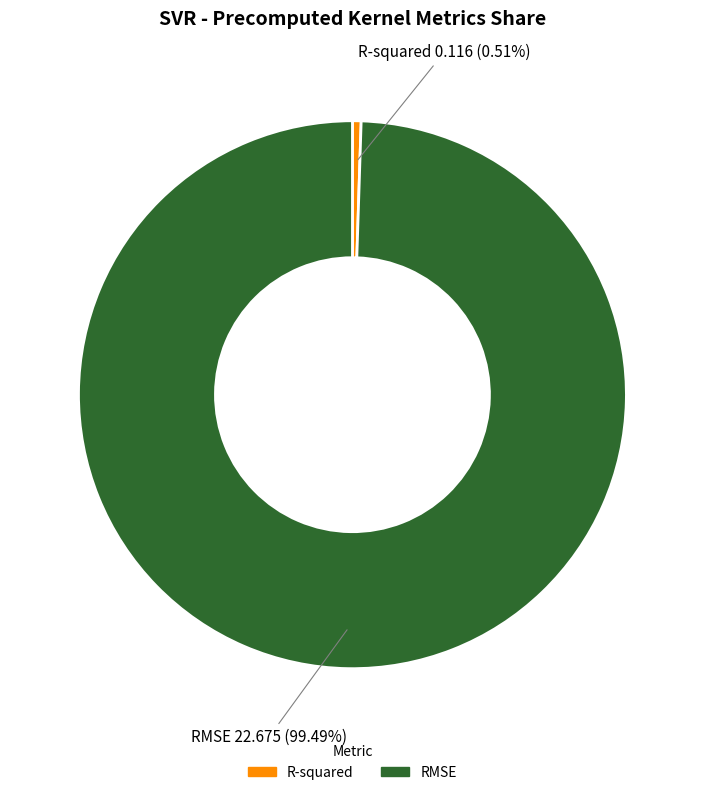

To the nearest percent, what is the combined percentage of R-squared and RMSE?

100%